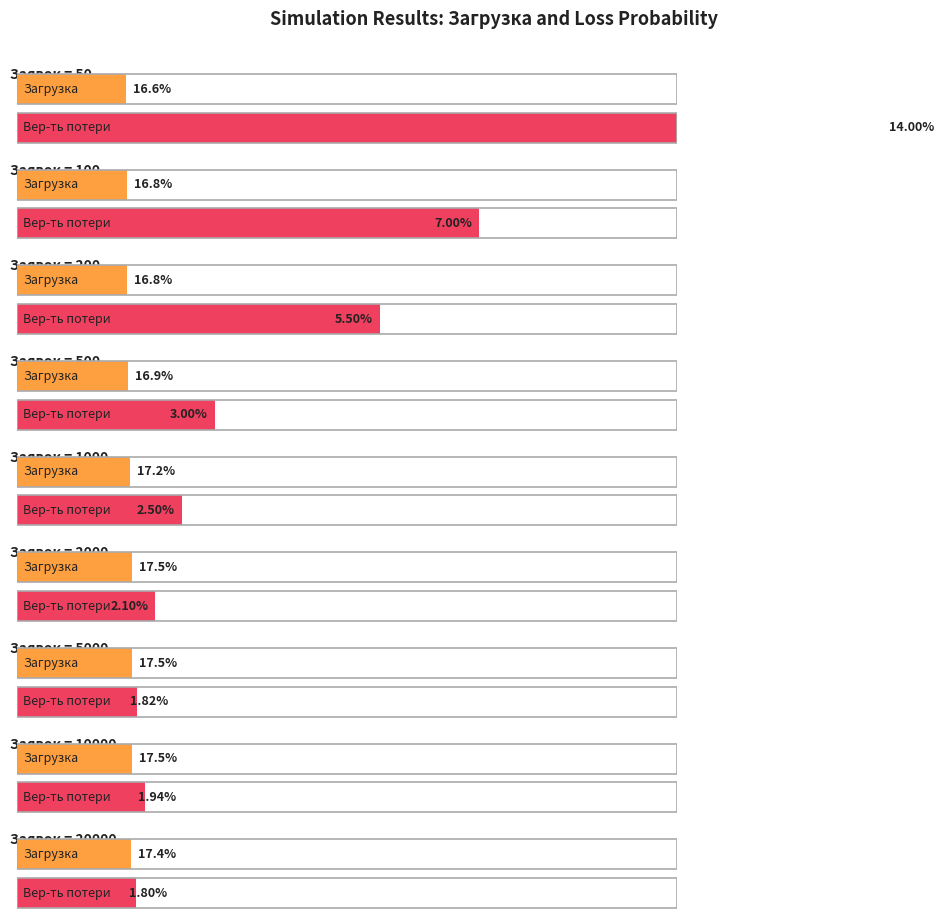

The Потери series shows 46.7 at 10000. True or false?

False